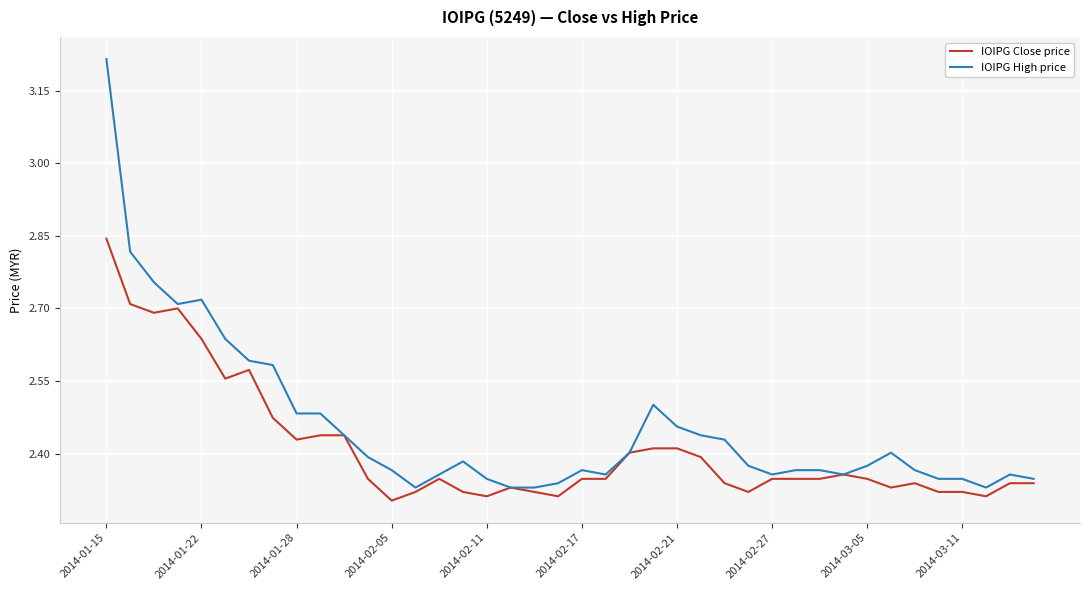

What is the difference between the maximum and minimum values in the IOIPG High price series?

0.9